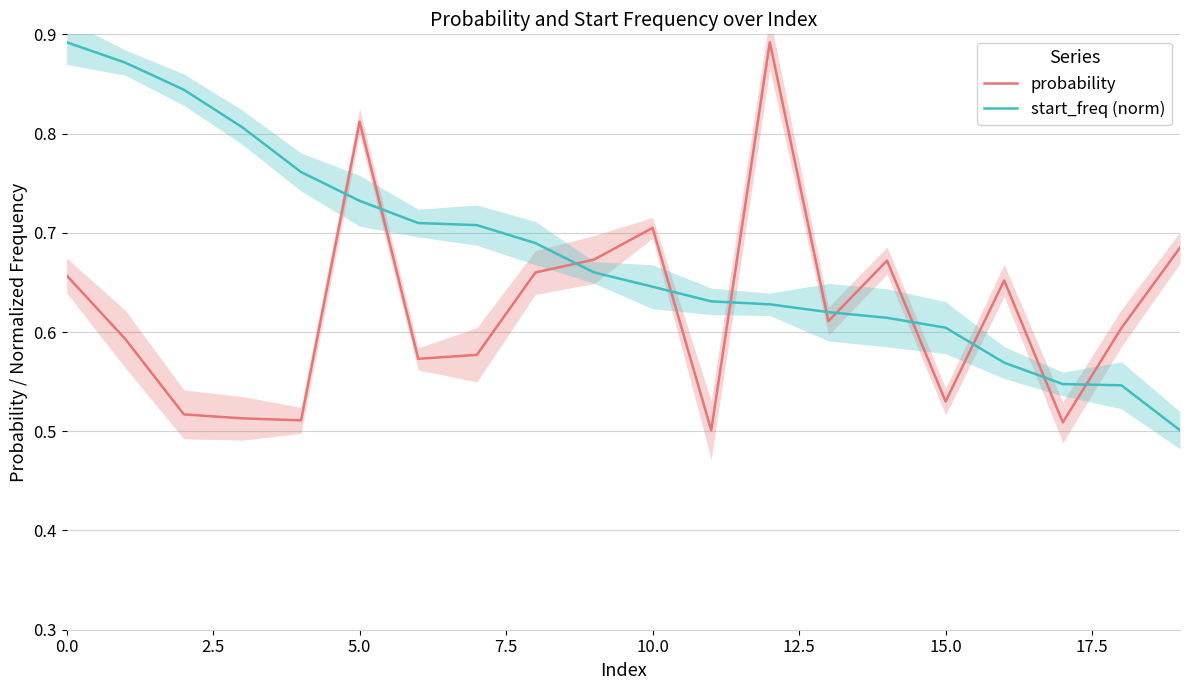

How many data points does each series have?

20